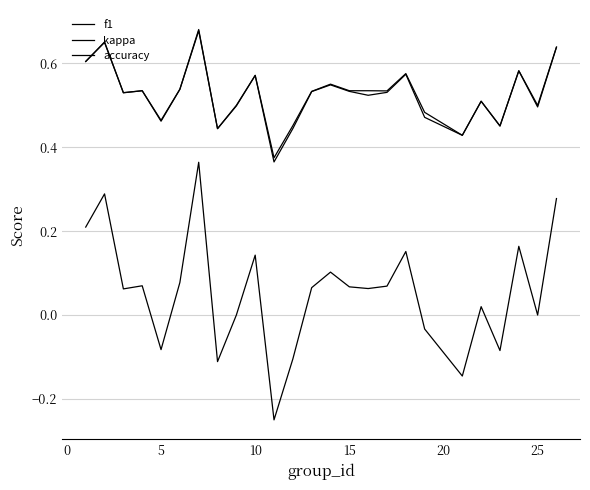

In accuracy, how many points are lower than both neighbors (excluding endpoints)?

8